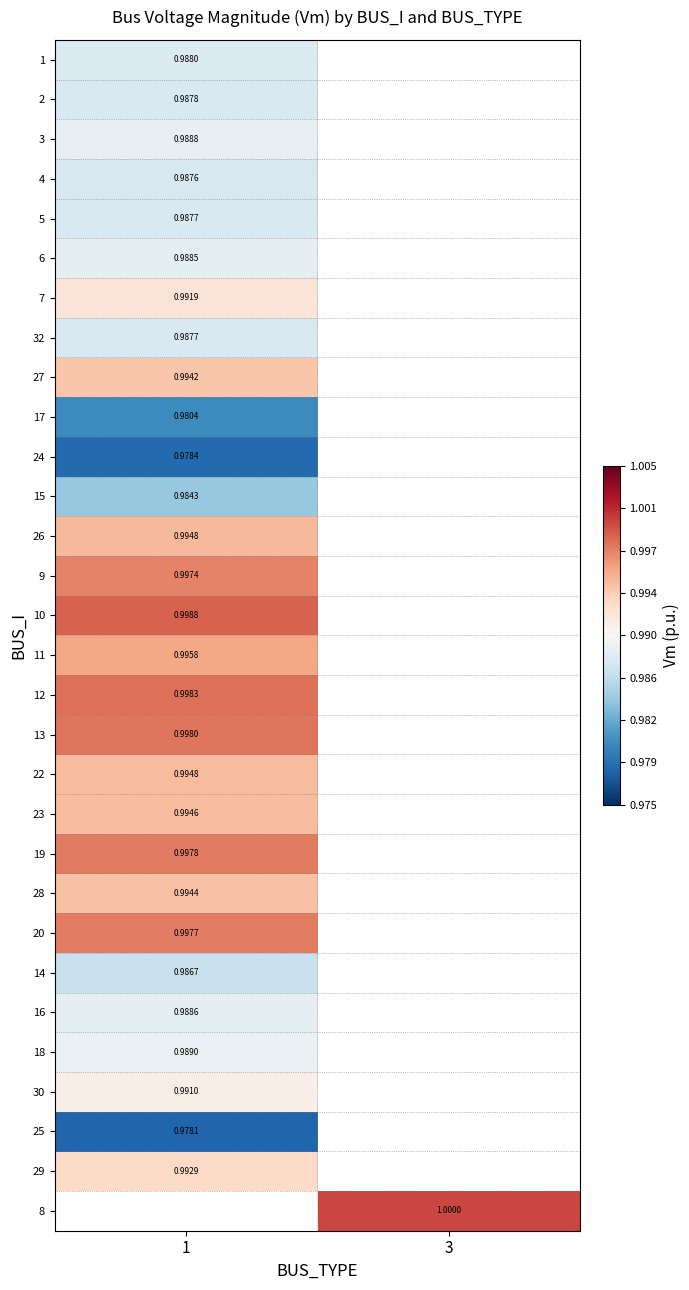

Is the value of 6 at 1 greater than the value of 3 at 1?

No